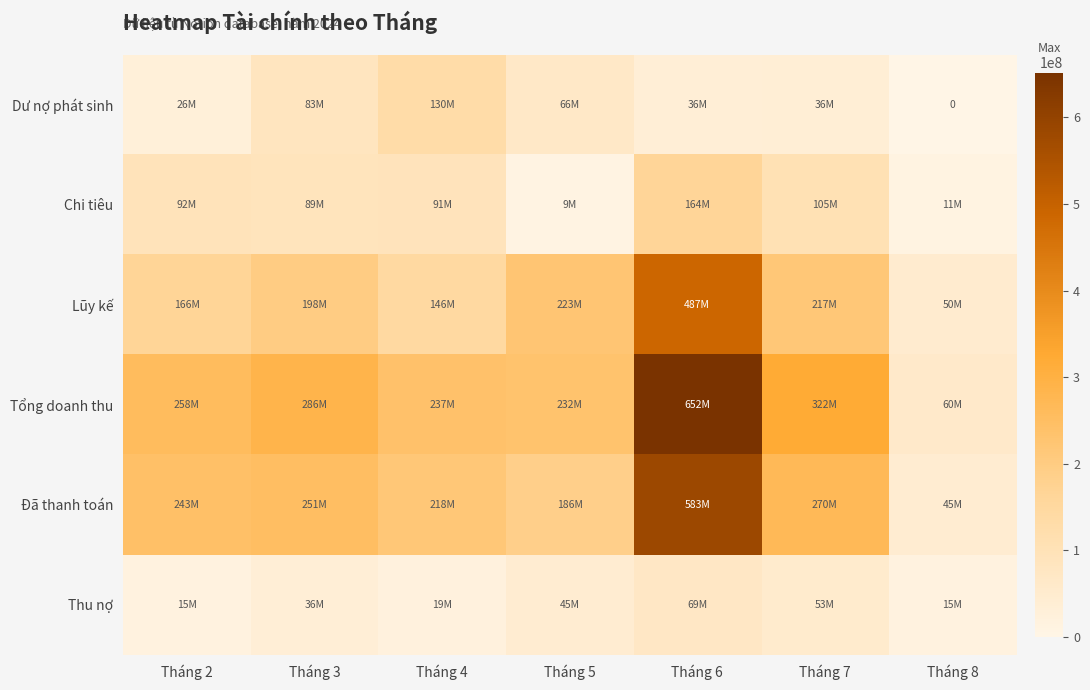

At which label does Chi tiêu reach its peak?

Tháng 6